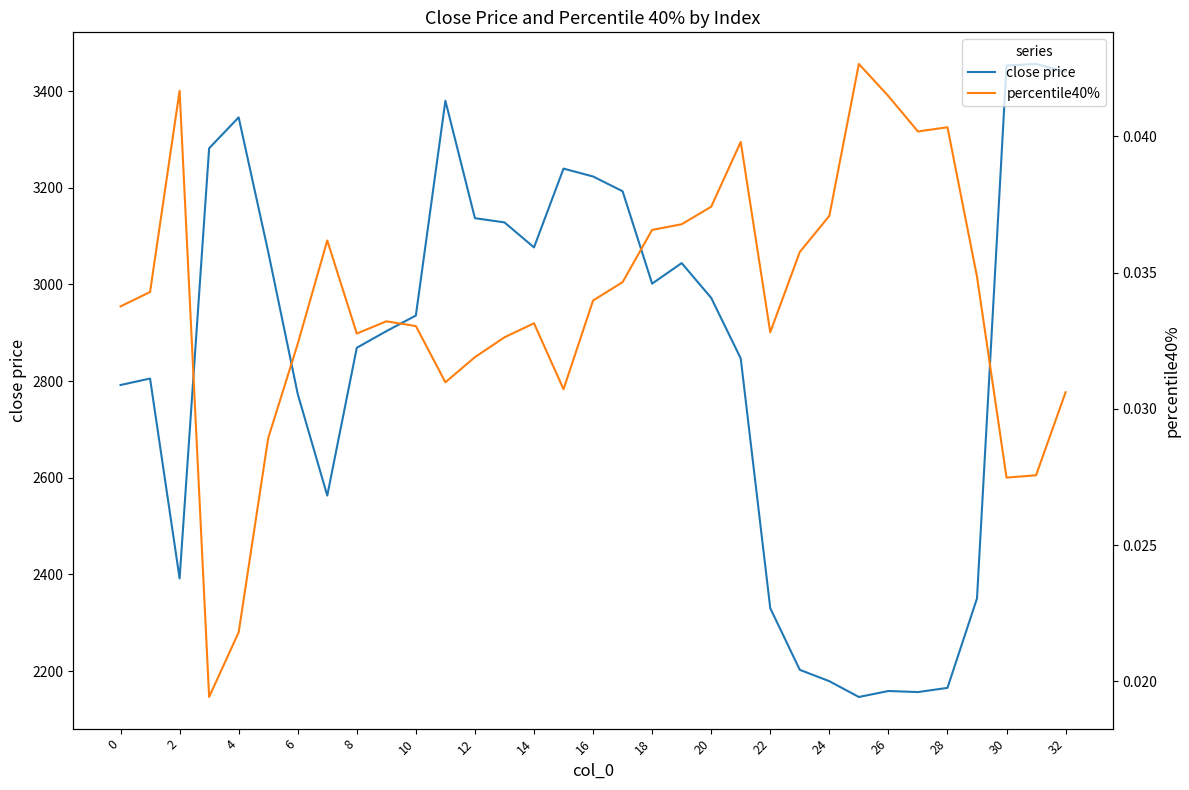

Does the chart display data point markers on the line(s)?

No